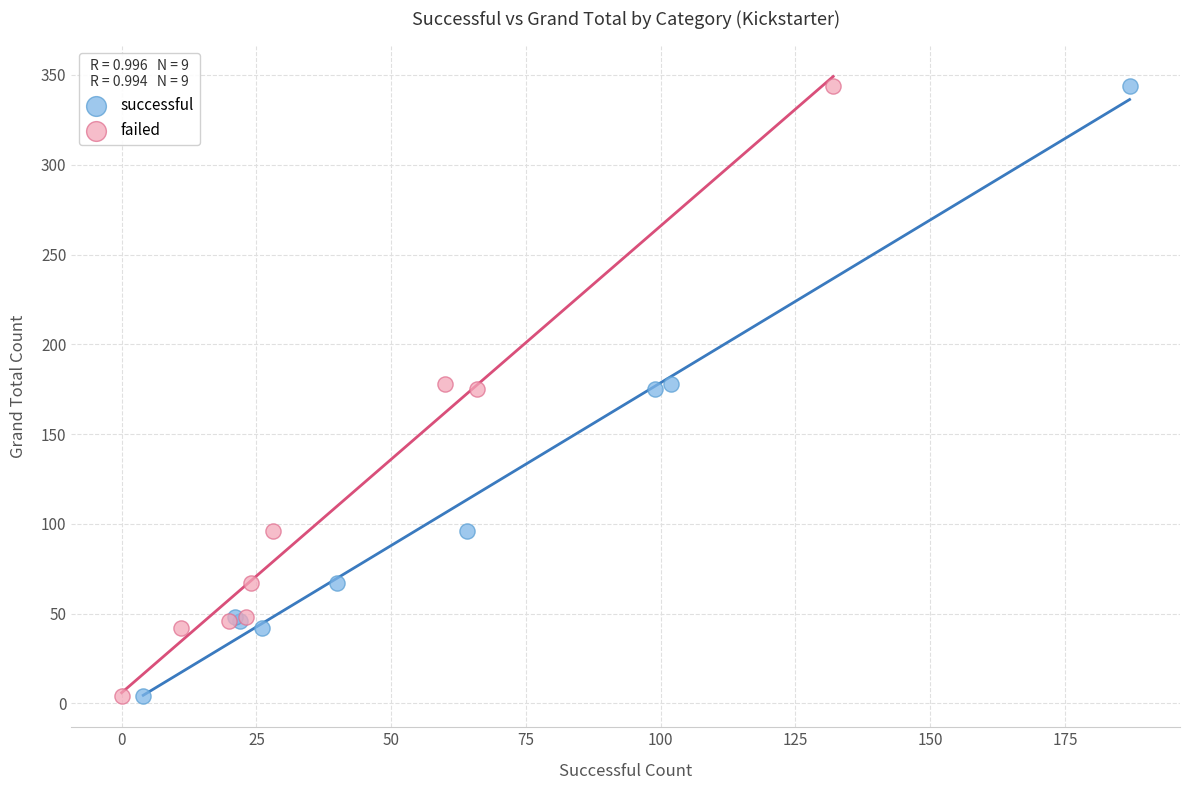

What are all the series names shown in the legend?

successful, failed